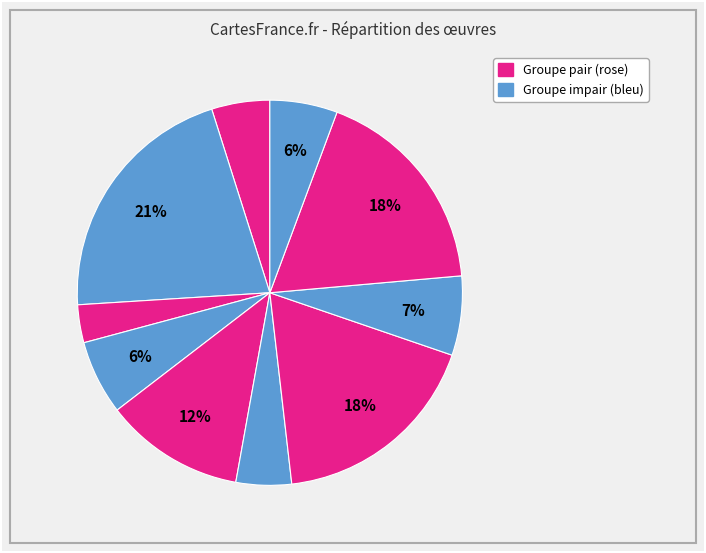

Count the number of slices in the pie.

10